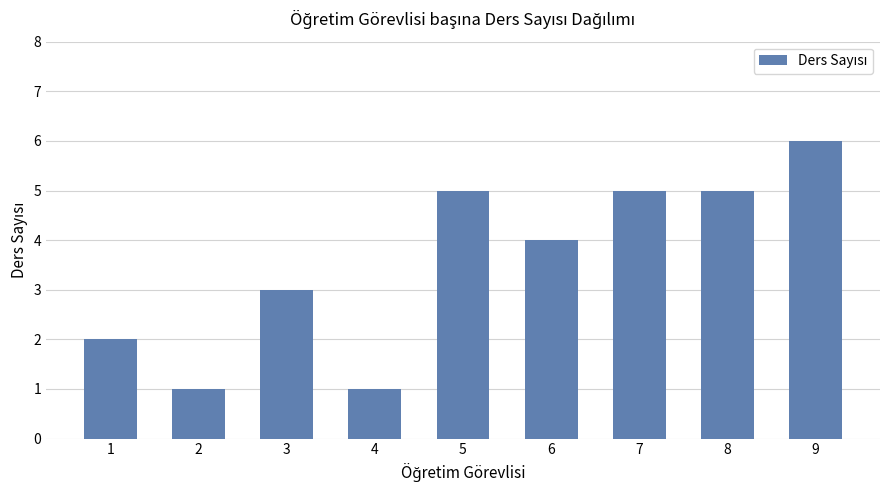

What is the value of the 8th bar from the left?

5